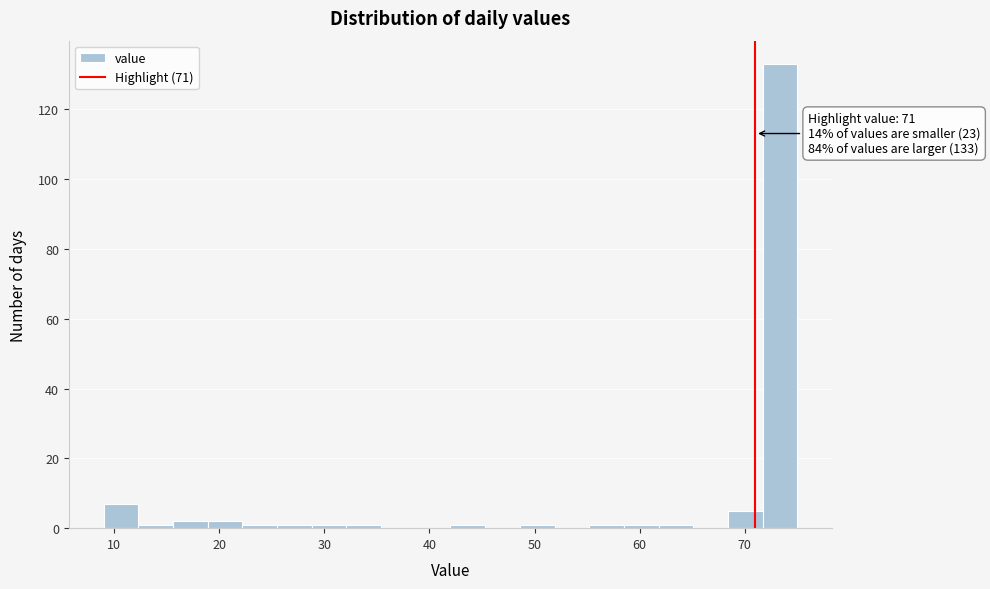

Read against the x-axis, roughly where is the centre of the tallest bar?

73